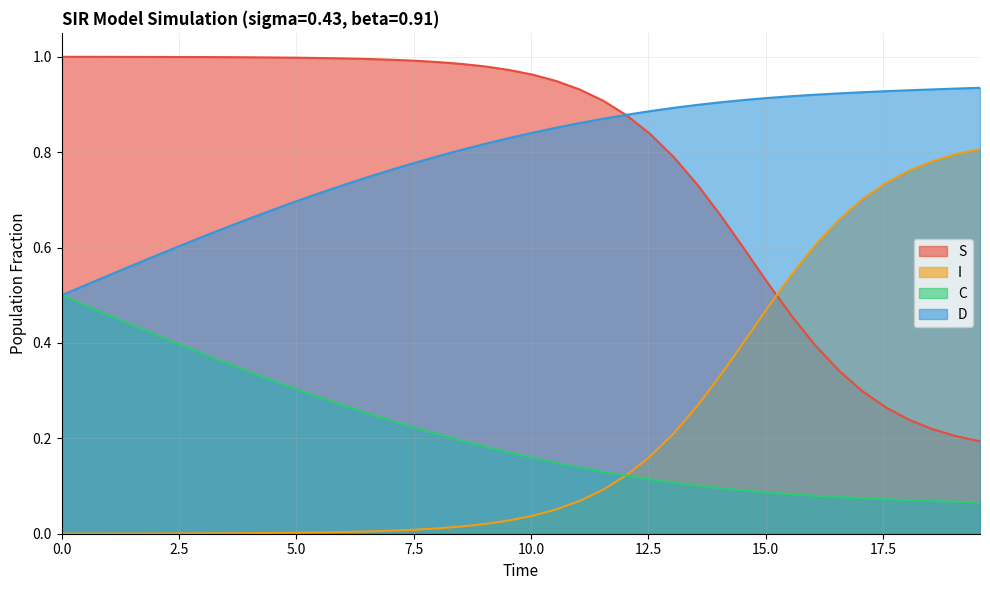

Reading left to right, list all the values displayed in this chart.

S: 1.0	1.0	1.0	1.0	1.0	1.0	1.0	1.0	1.0	1.0	1.0	1.0	1.0	1.0	1.0	1.0	1.0	1.0	1.0	1.0	1.0	0.9	0.9	0.9	0.9	0.8	0.8	0.7	0.7	0.6	0.5	0.5	0.4	0.3	0.3	0.3	0.2	0.2	0.2	0.2
I: 0.0	0.0	0.0	0.0	0.0	0.0	0.0	0.0	0.0	0.0	0.0	0.0	0.0	0.0	0.0	0.0	0.0	0.0	0.0	0.0	0.0	0.1	0.1	0.1	0.1	0.2	0.2	0.3	0.3	0.4	0.5	0.5	0.6	0.7	0.7	0.7	0.8	0.8	0.8	0.8
C: 0.5	0.5	0.5	0.4	0.4	0.4	0.4	0.4	0.3	0.3	0.3	0.3	0.3	0.3	0.2	0.2	0.2	0.2	0.2	0.2	0.2	0.1	0.1	0.1	0.1	0.1	0.1	0.1	0.1	0.1	0.1	0.1	0.1	0.1	0.1	0.1	0.1	0.1	0.1	0.1
D: 0.5	0.5	0.5	0.6	0.6	0.6	0.6	0.6	0.7	0.7	0.7	0.7	0.7	0.7	0.8	0.8	0.8	0.8	0.8	0.8	0.8	0.9	0.9	0.9	0.9	0.9	0.9	0.9	0.9	0.9	0.9	0.9	0.9	0.9	0.9	0.9	0.9	0.9	0.9	0.9